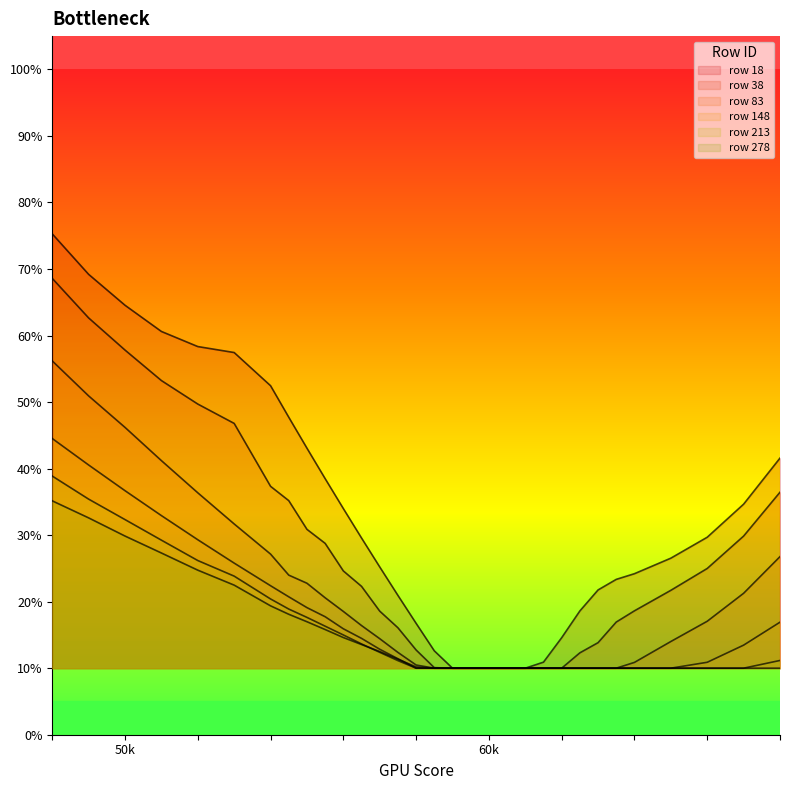

Count the 18 values in the range 0 to 1.

31